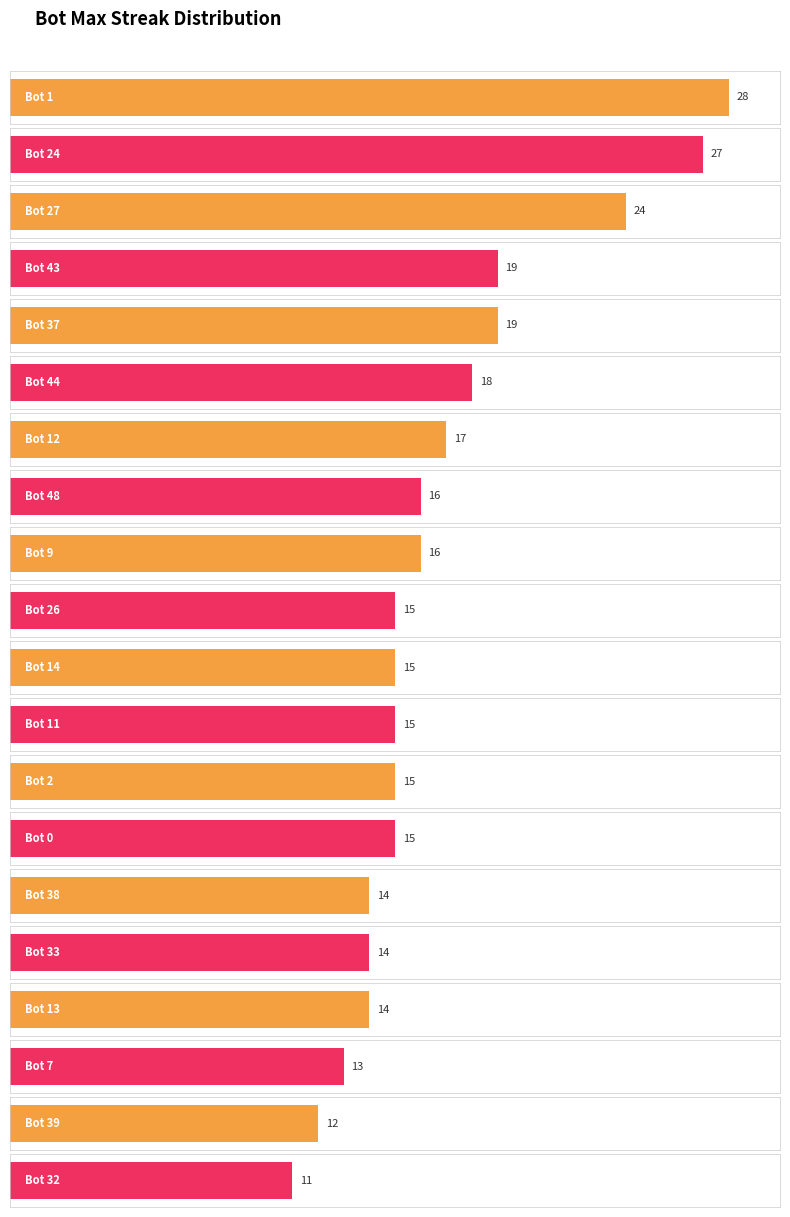

Are the bars grouped side by side (vs. stacked)?

No